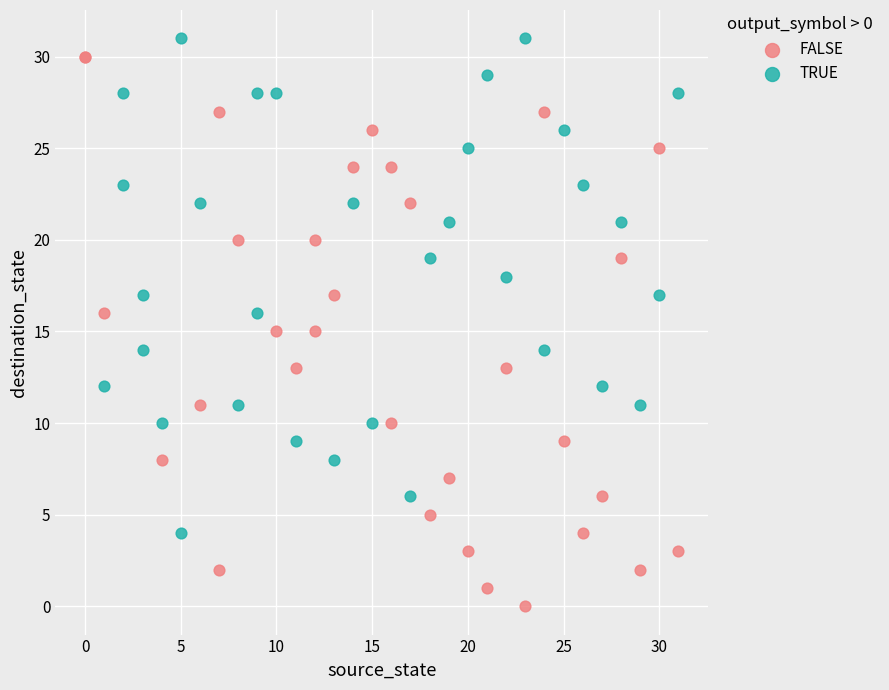

What are all the series names shown in the legend?

FALSE, TRUE